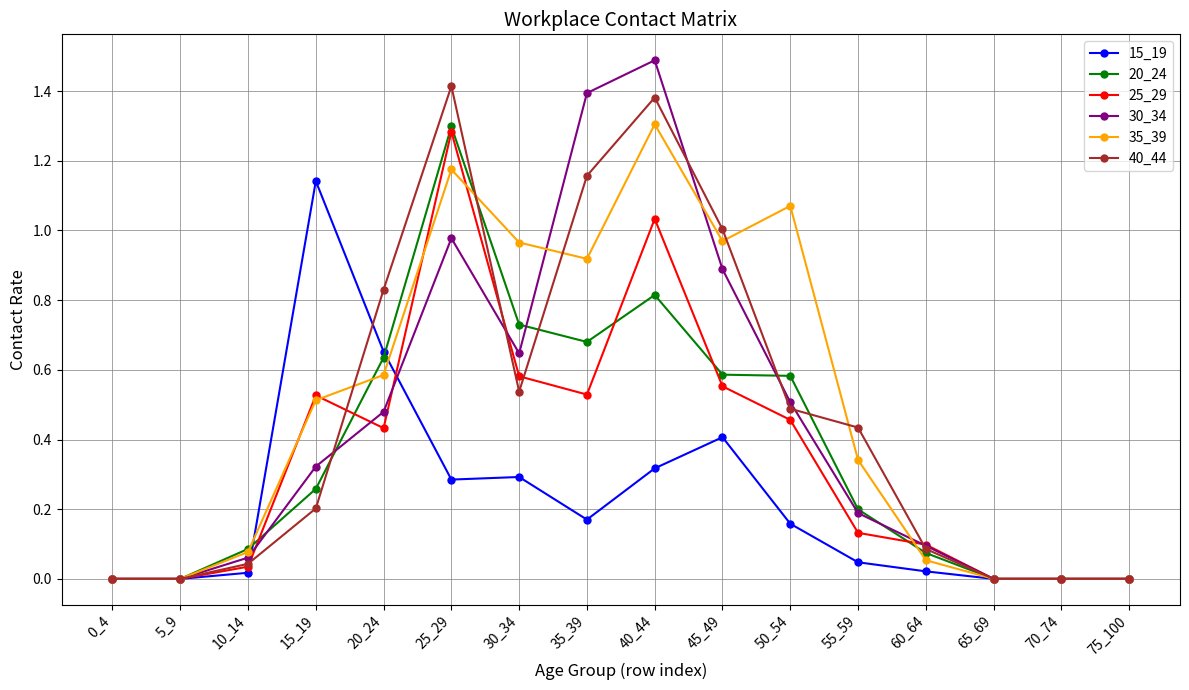

Rank the series at 50_54 from highest to lowest value.

35_39, 20_24, 30_34, 40_44, 25_29, 15_19